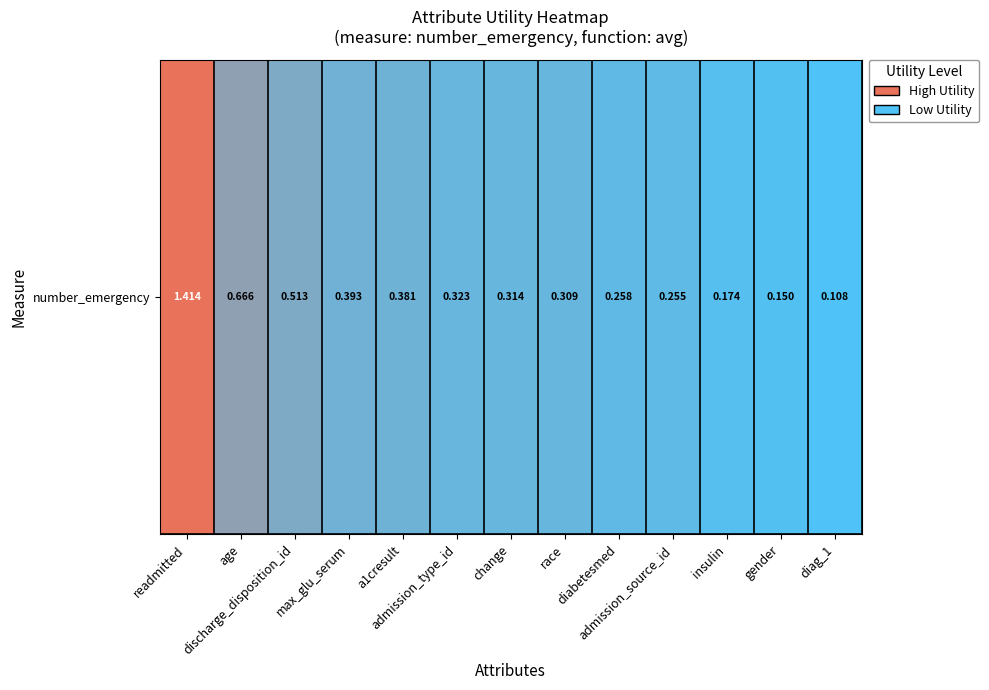

What is the difference between the maximum and minimum values?

1.3